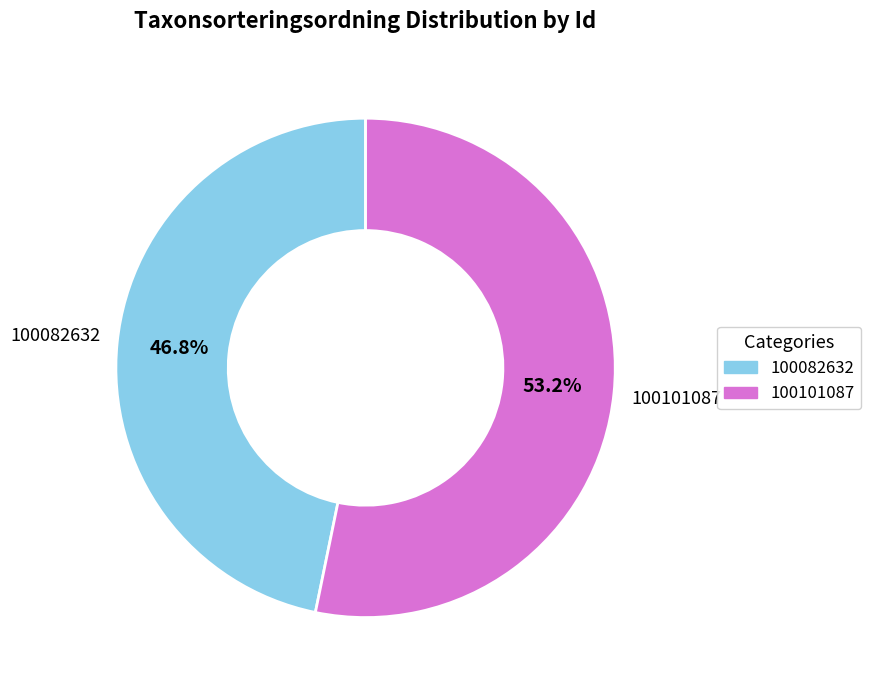

What percentage do 100101087 and 100082632 together represent?

100.0%